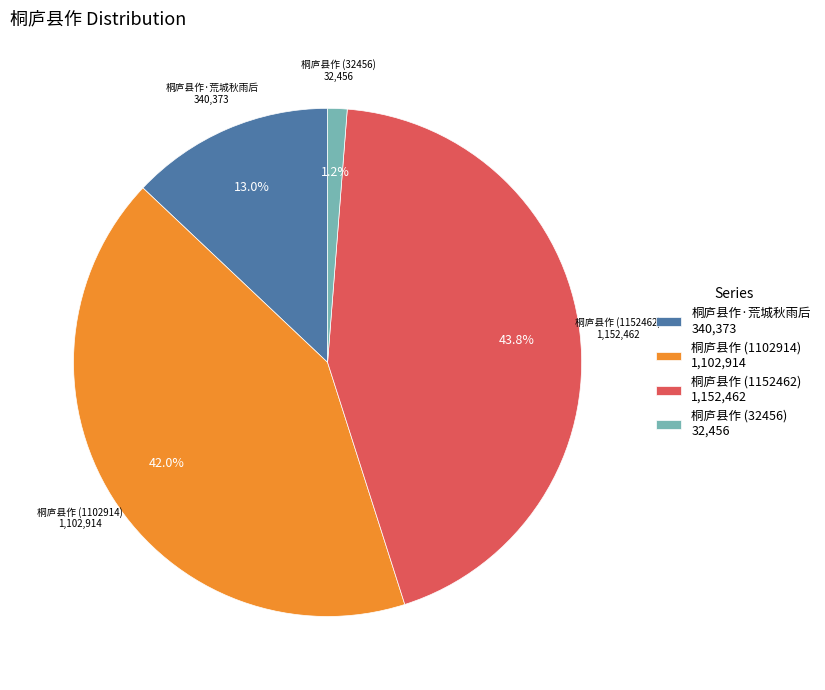

Do 桐庐县作 (32456) and 桐庐县作 (1152462) together represent more than half of the pie?

No